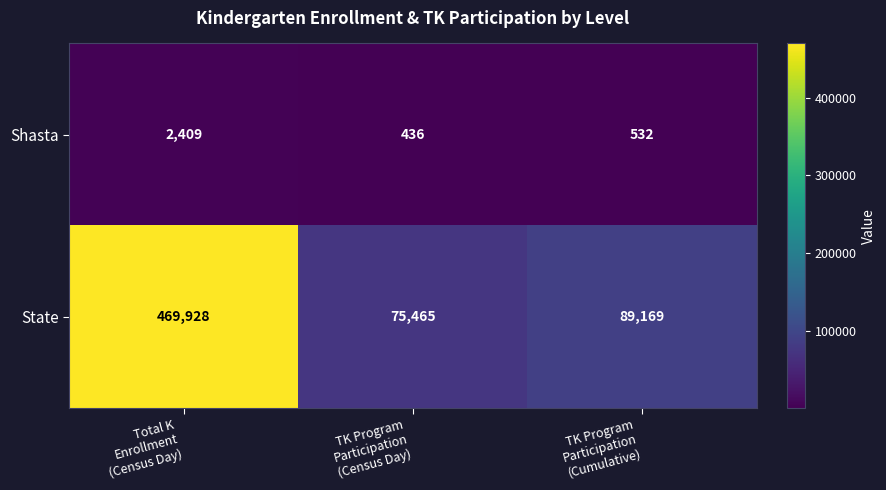

How many series are shown in this chart?

2